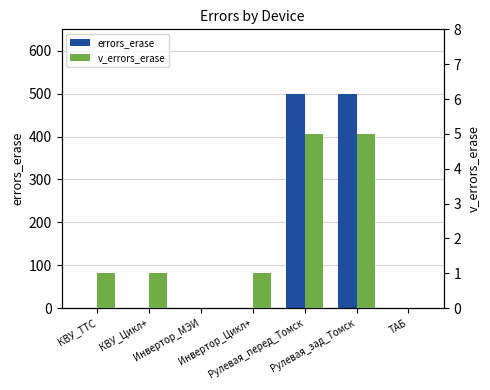

What position from the left is Рулевая_зад_Томск?

6